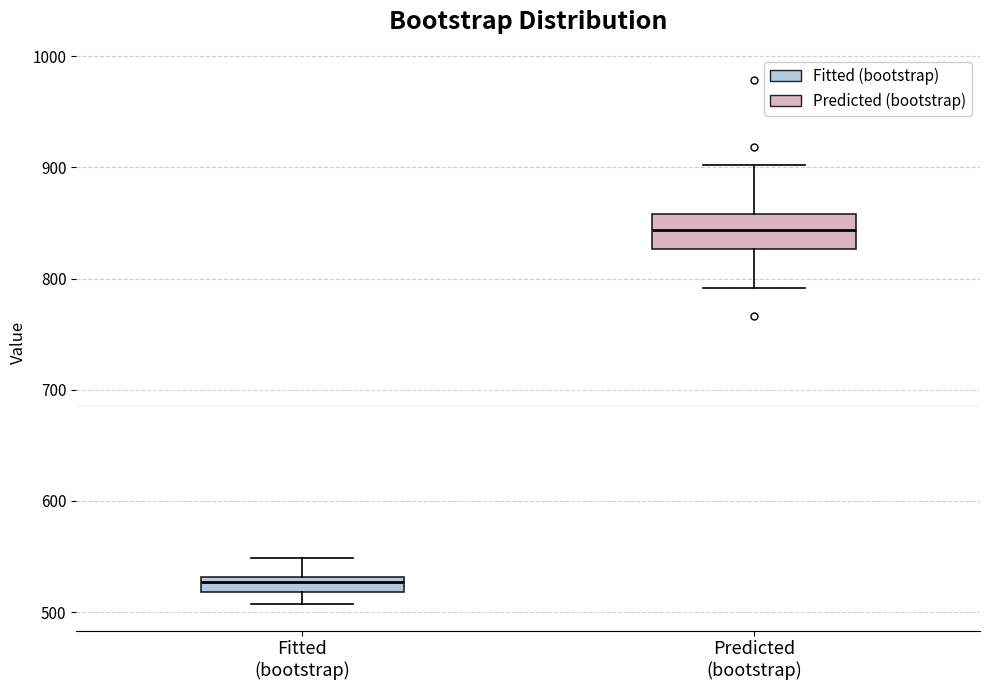

Comparing the boxes themselves (not the whiskers), which one is the tallest?

Predicted (bootstrap)